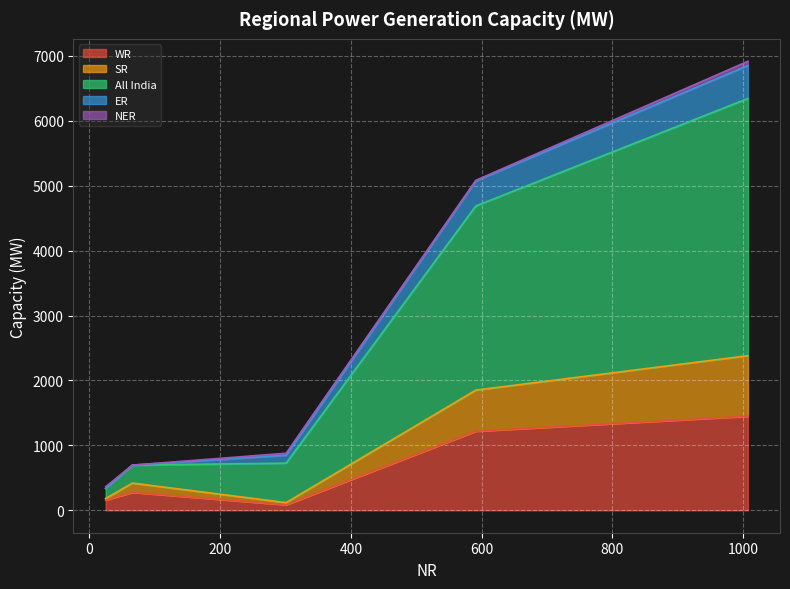

Count the number of data series in this chart.

5